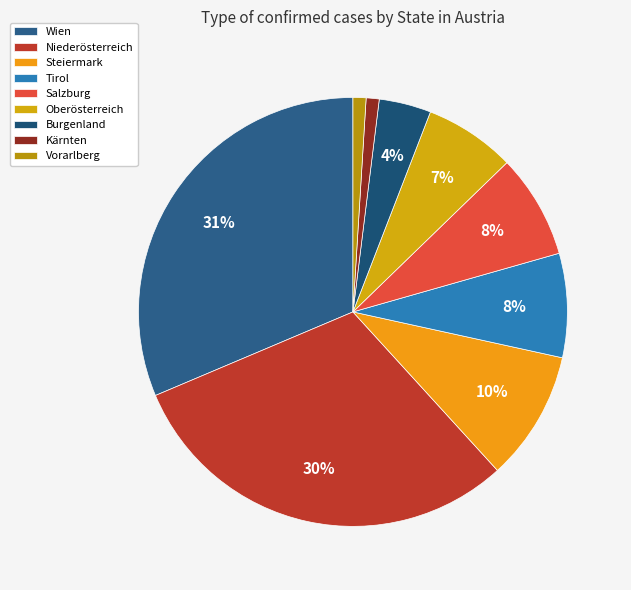

Which has a higher value, Niederösterreich or Wien?

Wien